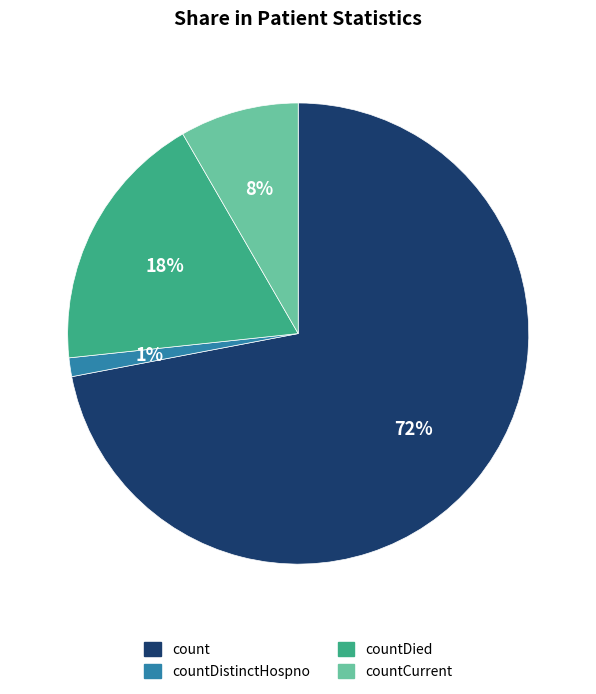

The count slice represents 80% of the pie. True or false?

False